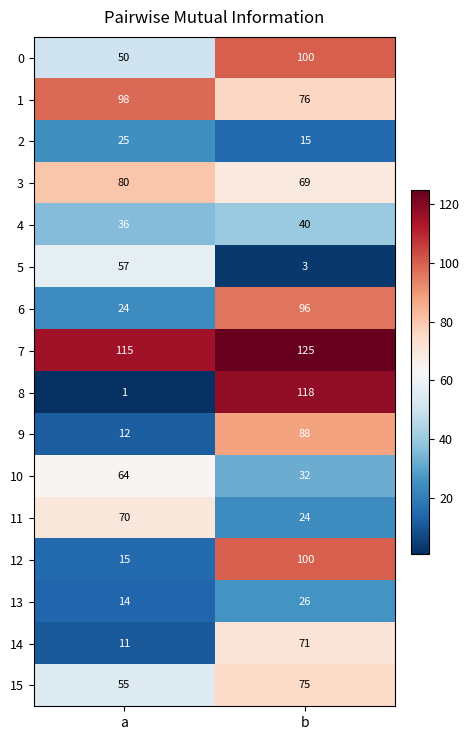

What is the lowest value of the 7 series?

115